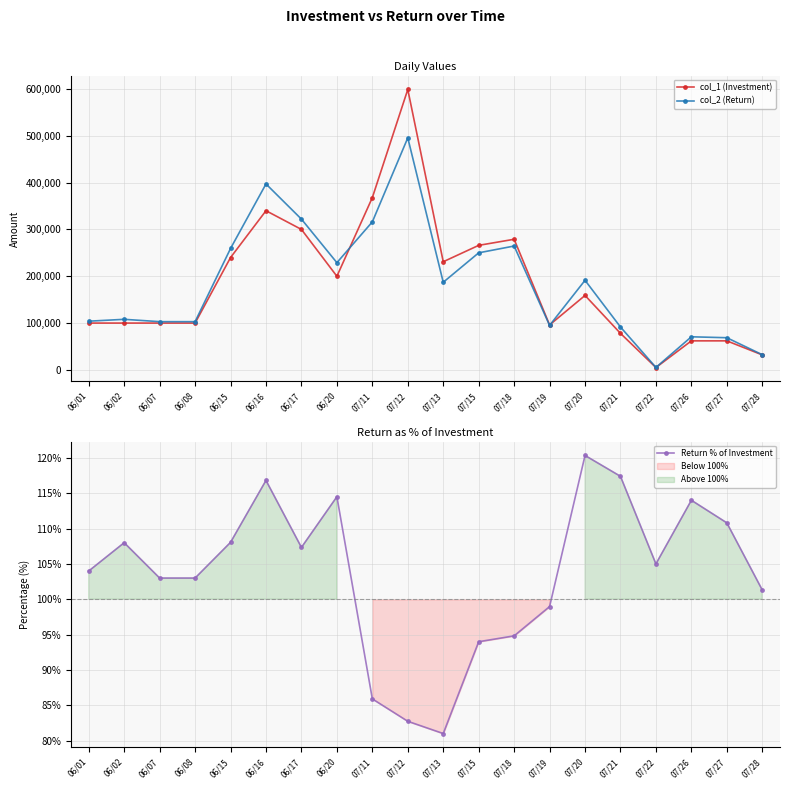

Which series has the largest total across all categories?

col_1 (Investment)